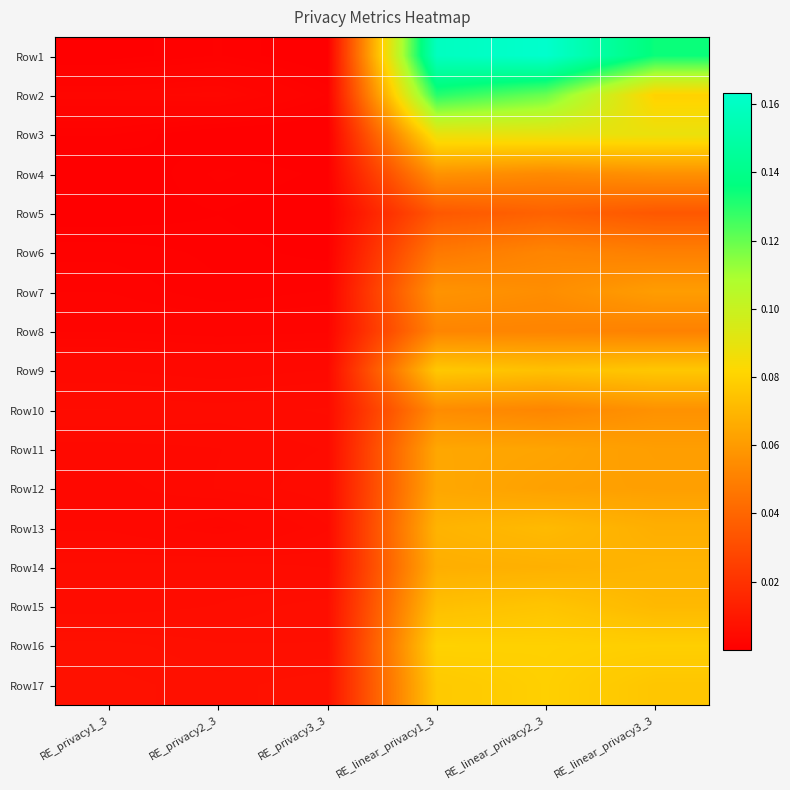

Reading left to right, what are all the values shown in this chart?

Row1: RE_privacy1_3=0.0	RE_privacy2_3=0.0	RE_privacy3_3=0.0	RE_linear_privacy1_3=0.2	RE_linear_privacy2_3=0.2	RE_linear_privacy3_3=0.1
Row2: RE_privacy1_3=0.0	RE_privacy2_3=0.0	RE_privacy3_3=0.0	RE_linear_privacy1_3=0.1	RE_linear_privacy2_3=0.1	RE_linear_privacy3_3=0.1
Row3: RE_privacy1_3=0.0	RE_privacy2_3=0.0	RE_privacy3_3=0.0	RE_linear_privacy1_3=0.1	RE_linear_privacy2_3=0.1	RE_linear_privacy3_3=0.1
Row4: RE_privacy1_3=0.0	RE_privacy2_3=0.0	RE_privacy3_3=0.0	RE_linear_privacy1_3=0.1	RE_linear_privacy2_3=0.1	RE_linear_privacy3_3=0.1
Row5: RE_privacy1_3=0.0	RE_privacy2_3=0.0	RE_privacy3_3=0.0	RE_linear_privacy1_3=0.0	RE_linear_privacy2_3=0.0	RE_linear_privacy3_3=0.0
Row6: RE_privacy1_3=0.0	RE_privacy2_3=0.0	RE_privacy3_3=0.0	RE_linear_privacy1_3=0.0	RE_linear_privacy2_3=0.1	RE_linear_privacy3_3=0.0
Row7: RE_privacy1_3=0.0	RE_privacy2_3=0.0	RE_privacy3_3=0.0	RE_linear_privacy1_3=0.1	RE_linear_privacy2_3=0.1	RE_linear_privacy3_3=0.1
Row8: RE_privacy1_3=0.0	RE_privacy2_3=0.0	RE_privacy3_3=0.0	RE_linear_privacy1_3=0.1	RE_linear_privacy2_3=0.1	RE_linear_privacy3_3=0.1
Row9: RE_privacy1_3=0.0	RE_privacy2_3=0.0	RE_privacy3_3=0.0	RE_linear_privacy1_3=0.1	RE_linear_privacy2_3=0.1	RE_linear_privacy3_3=0.1
Row10: RE_privacy1_3=0.0	RE_privacy2_3=0.0	RE_privacy3_3=0.0	RE_linear_privacy1_3=0.1	RE_linear_privacy2_3=0.1	RE_linear_privacy3_3=0.1
Row11: RE_privacy1_3=0.0	RE_privacy2_3=0.0	RE_privacy3_3=0.0	RE_linear_privacy1_3=0.1	RE_linear_privacy2_3=0.1	RE_linear_privacy3_3=0.1
Row12: RE_privacy1_3=0.0	RE_privacy2_3=0.0	RE_privacy3_3=0.0	RE_linear_privacy1_3=0.1	RE_linear_privacy2_3=0.1	RE_linear_privacy3_3=0.1
Row13: RE_privacy1_3=0.0	RE_privacy2_3=0.0	RE_privacy3_3=0.0	RE_linear_privacy1_3=0.1	RE_linear_privacy2_3=0.1	RE_linear_privacy3_3=0.1
Row14: RE_privacy1_3=0.0	RE_privacy2_3=0.0	RE_privacy3_3=0.0	RE_linear_privacy1_3=0.1	RE_linear_privacy2_3=0.1	RE_linear_privacy3_3=0.1
Row15: RE_privacy1_3=0.0	RE_privacy2_3=0.0	RE_privacy3_3=0.0	RE_linear_privacy1_3=0.1	RE_linear_privacy2_3=0.1	RE_linear_privacy3_3=0.1
Row16: RE_privacy1_3=0.0	RE_privacy2_3=0.0	RE_privacy3_3=0.0	RE_linear_privacy1_3=0.1	RE_linear_privacy2_3=0.1	RE_linear_privacy3_3=0.1
Row17: RE_privacy1_3=0.0	RE_privacy2_3=0.0	RE_privacy3_3=0.0	RE_linear_privacy1_3=0.1	RE_linear_privacy2_3=0.1	RE_linear_privacy3_3=0.1